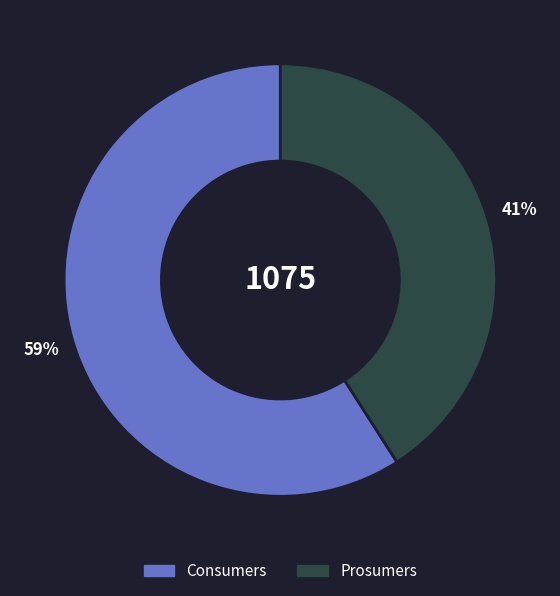

What percentage is the Prosumers slice, to the nearest percent?

41%